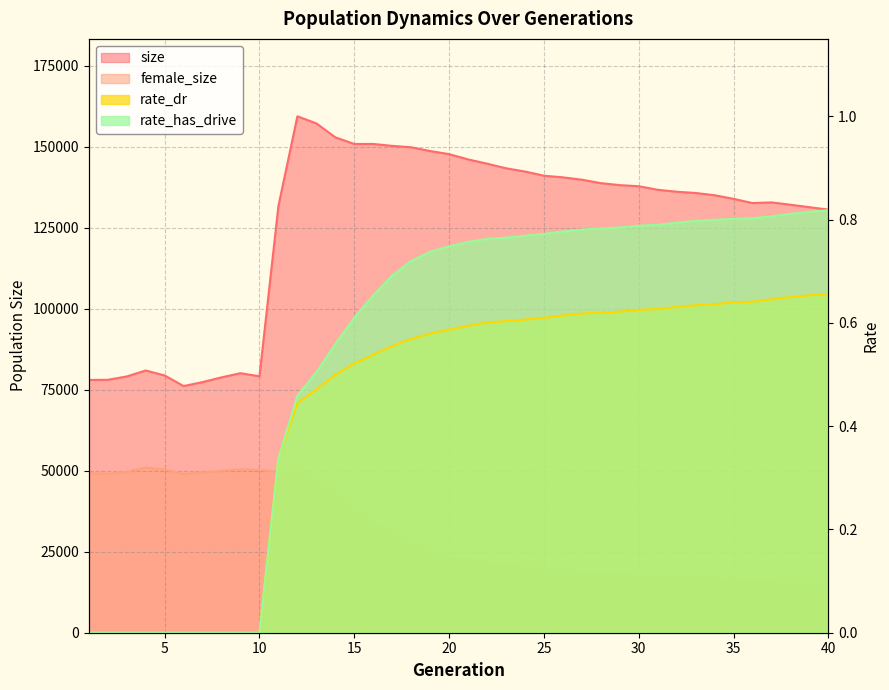

What is the total value across all series at 12?

209266.9